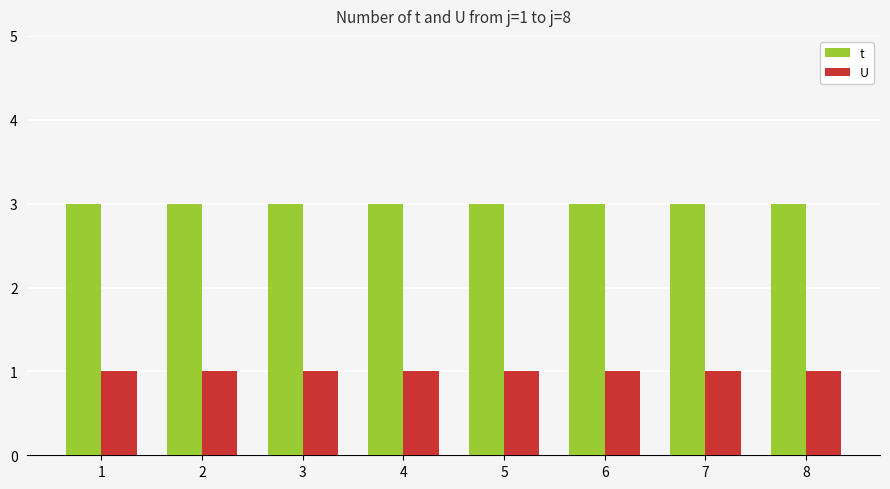

At how many categories does at least one series exceed 2?

8